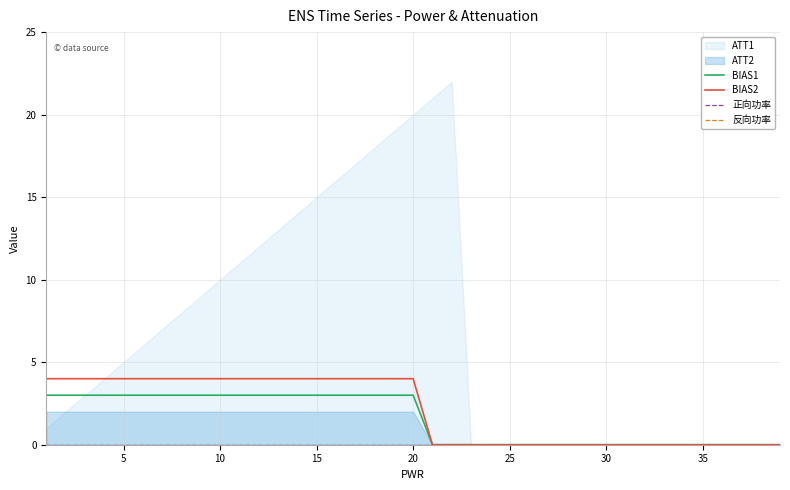

True or false: BIAS2 has more than 2 points higher than both neighbors.

False